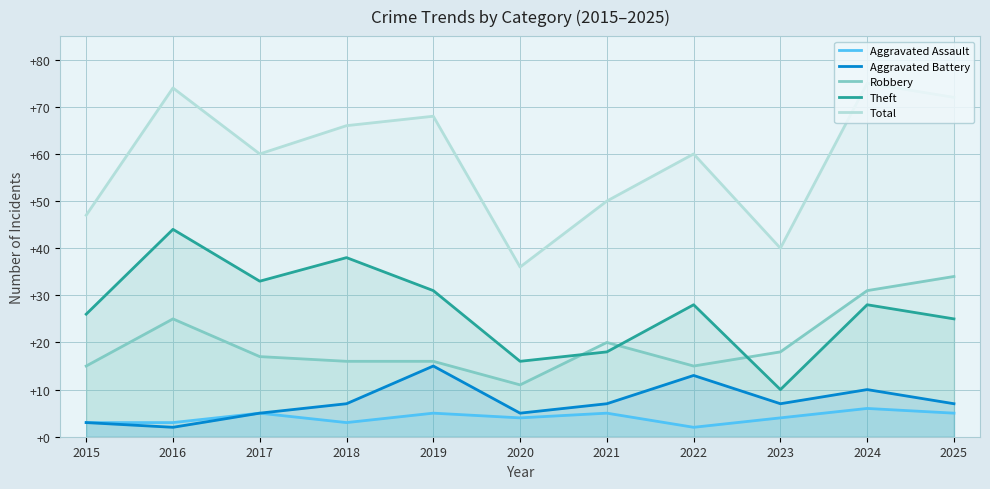

What is the value of the Total point at the 1st from the left?

47